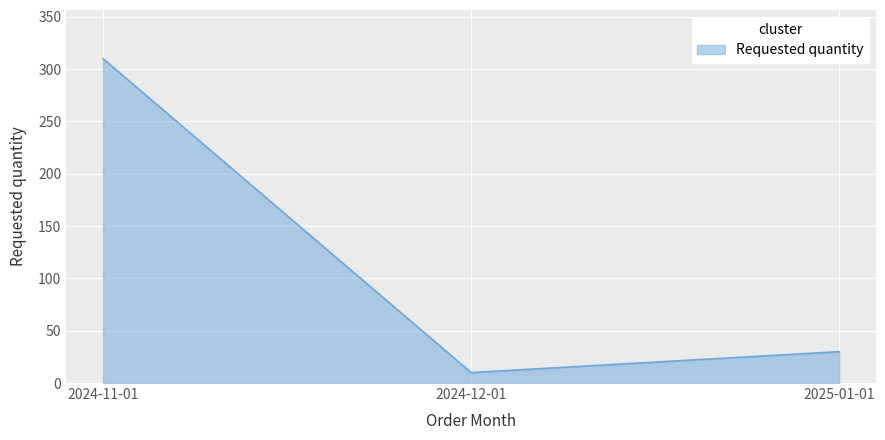

What is the change in value from 2024-12-01 to 2025-01-01?

+20